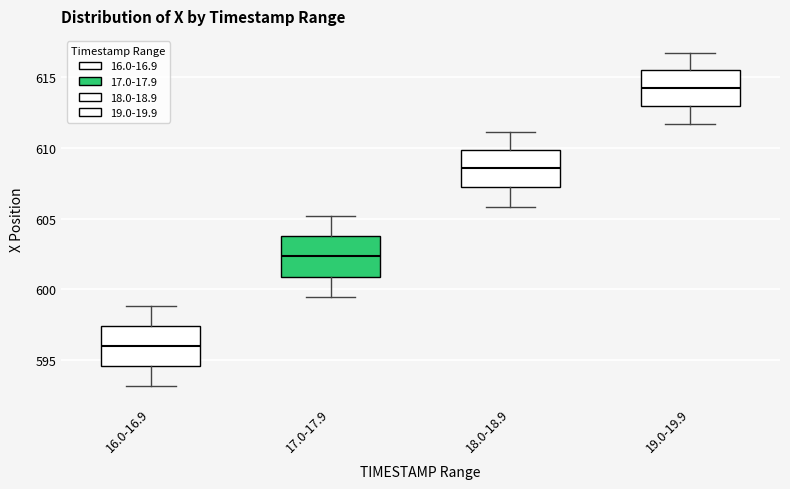

Which box has the lowest median line?

16.0-16.9